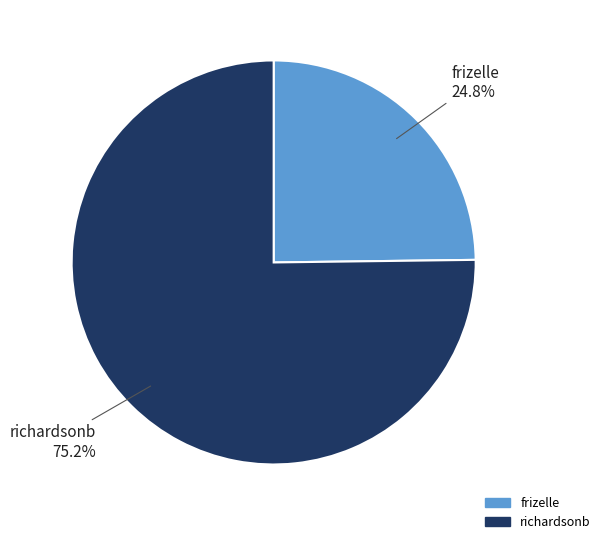

To the nearest percent, what is the difference between the frizelle and richardsonb slice percentages?

50%